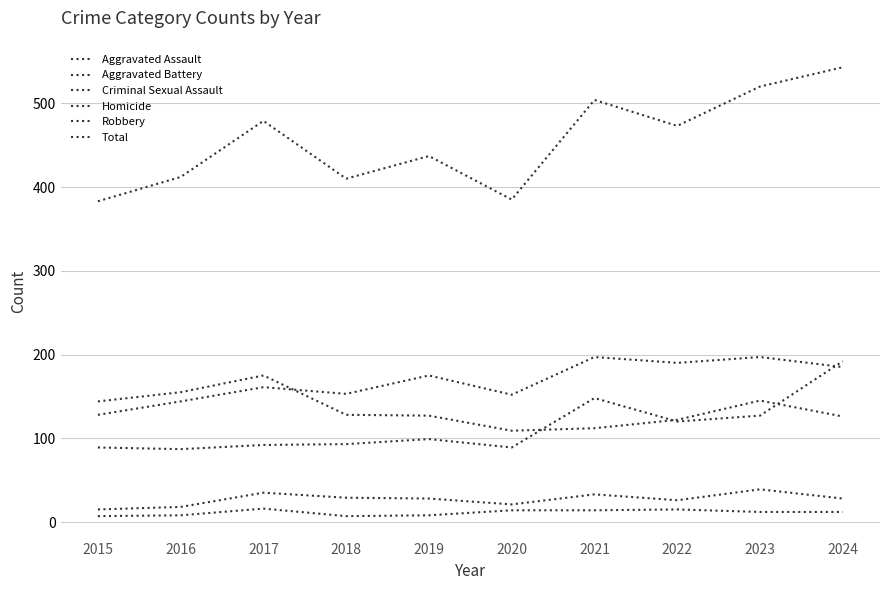

Does the chart display data point markers on the line(s)?

No